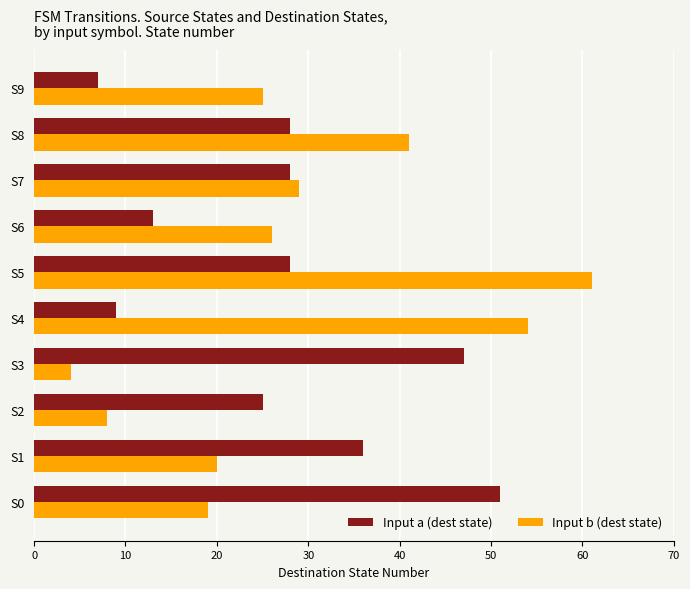

What is the difference between the maximum and minimum values in the Input a (dest state) series?

44